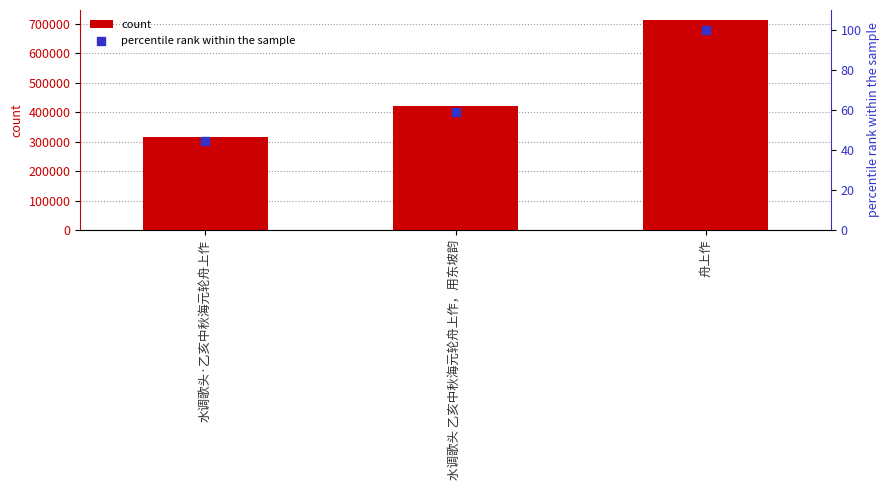

Which series reaches the maximum Y coordinate?

col_0